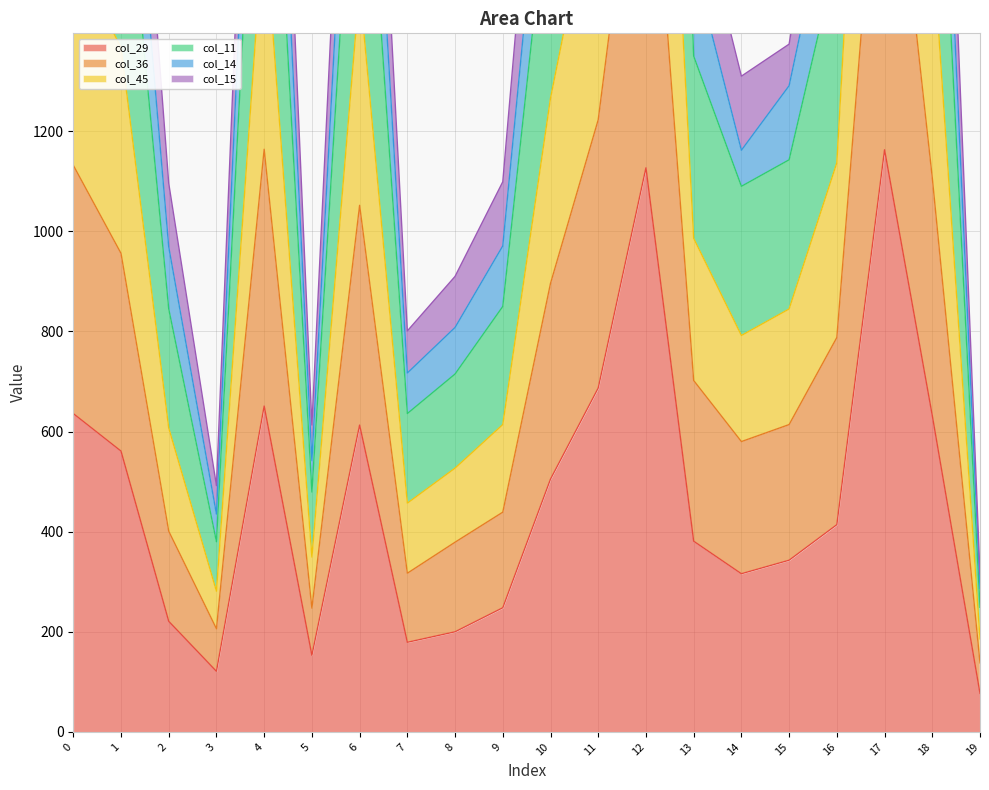

What value does the col_29 series have at 12?

1127